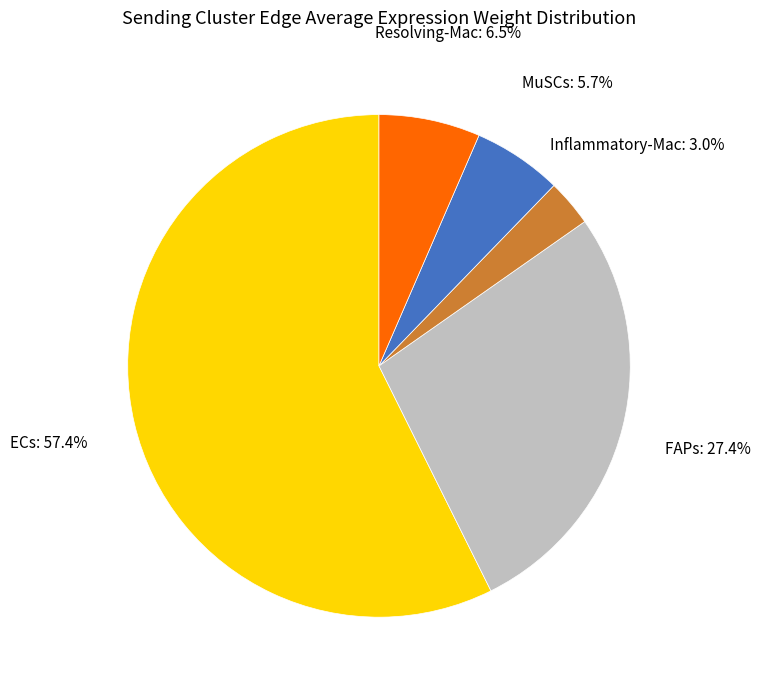

Is there any slice that represents more than half of the pie?

Yes